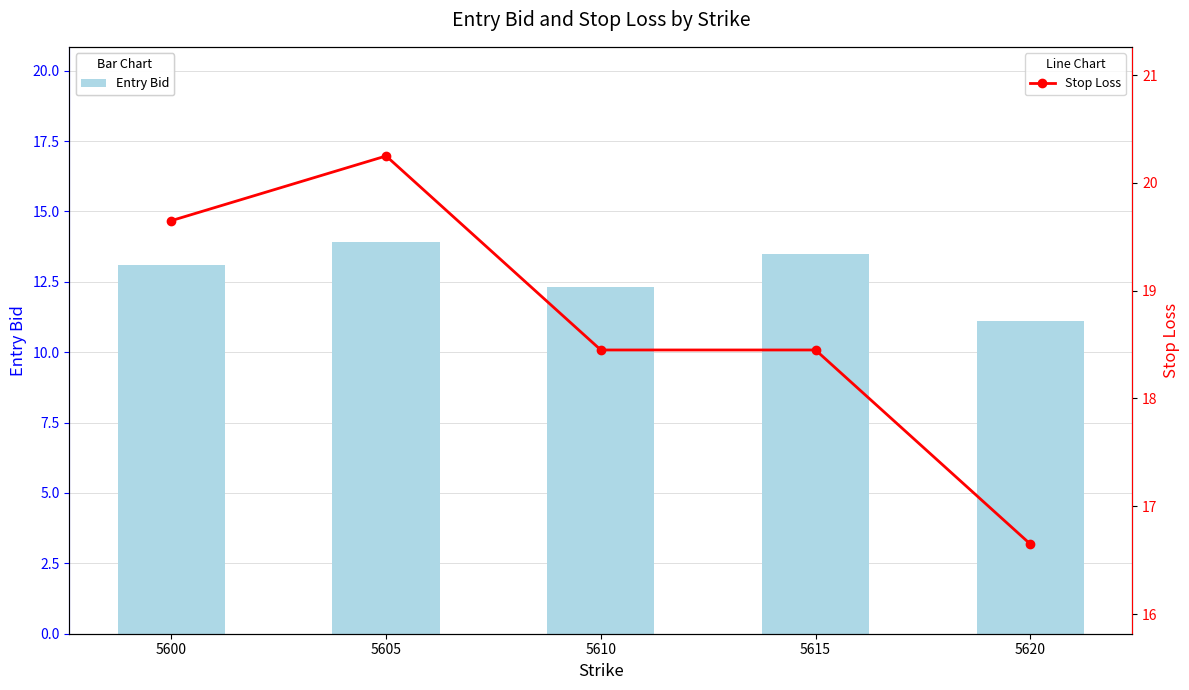

What are all the series names shown in the legend?

Entry Bid, Stop Loss